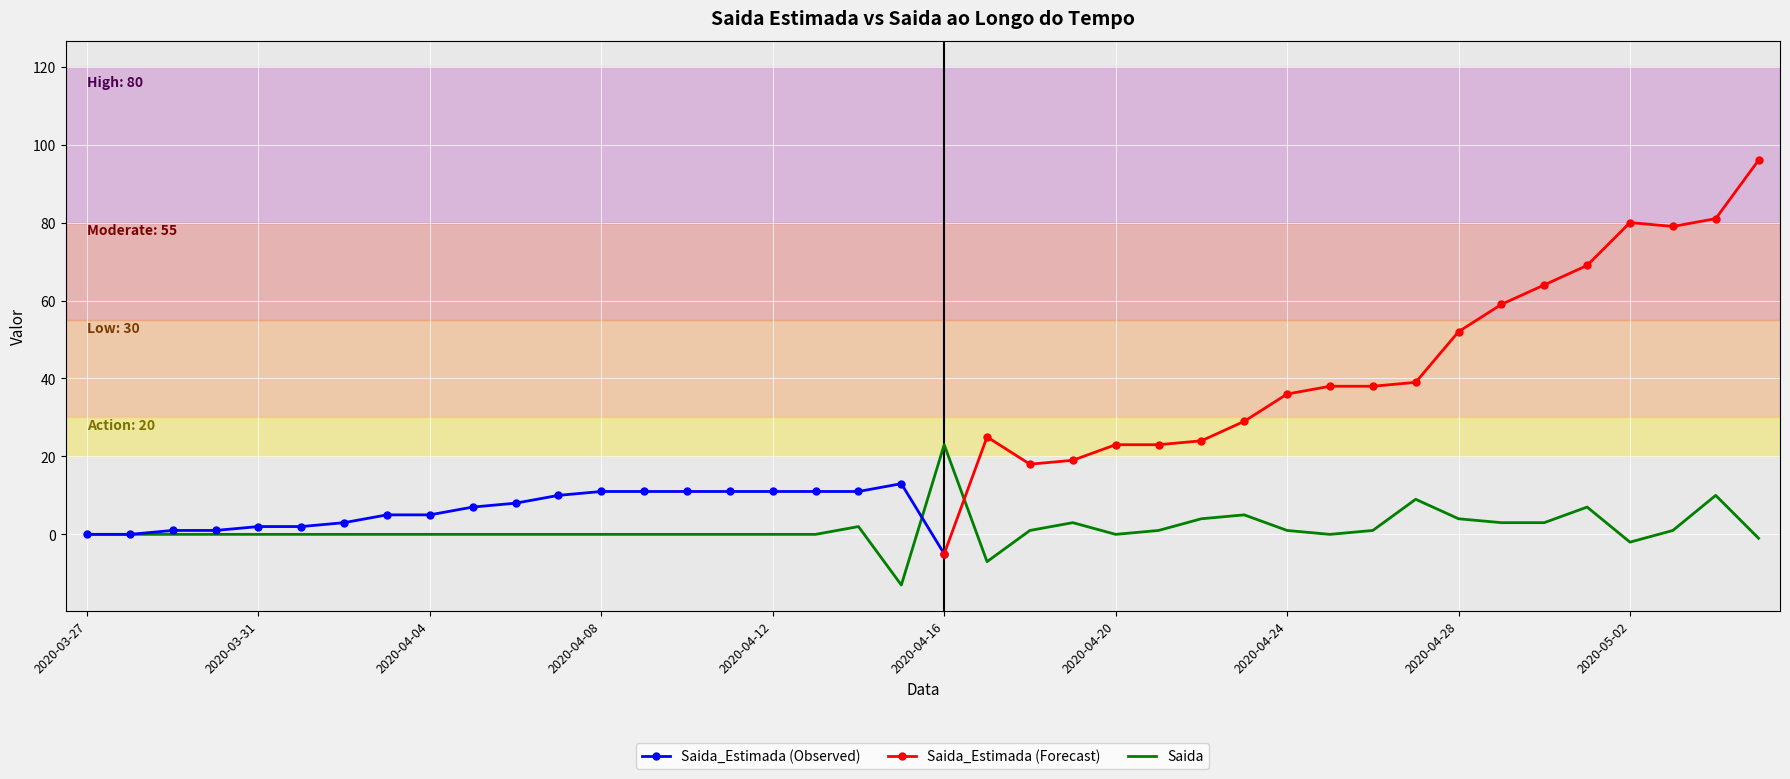

What is the smallest value displayed?

-13